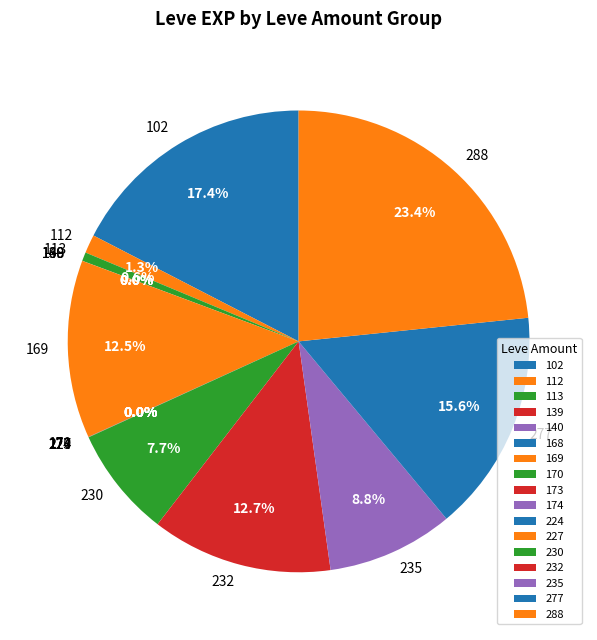

Is there any slice that represents more than half of the pie?

No